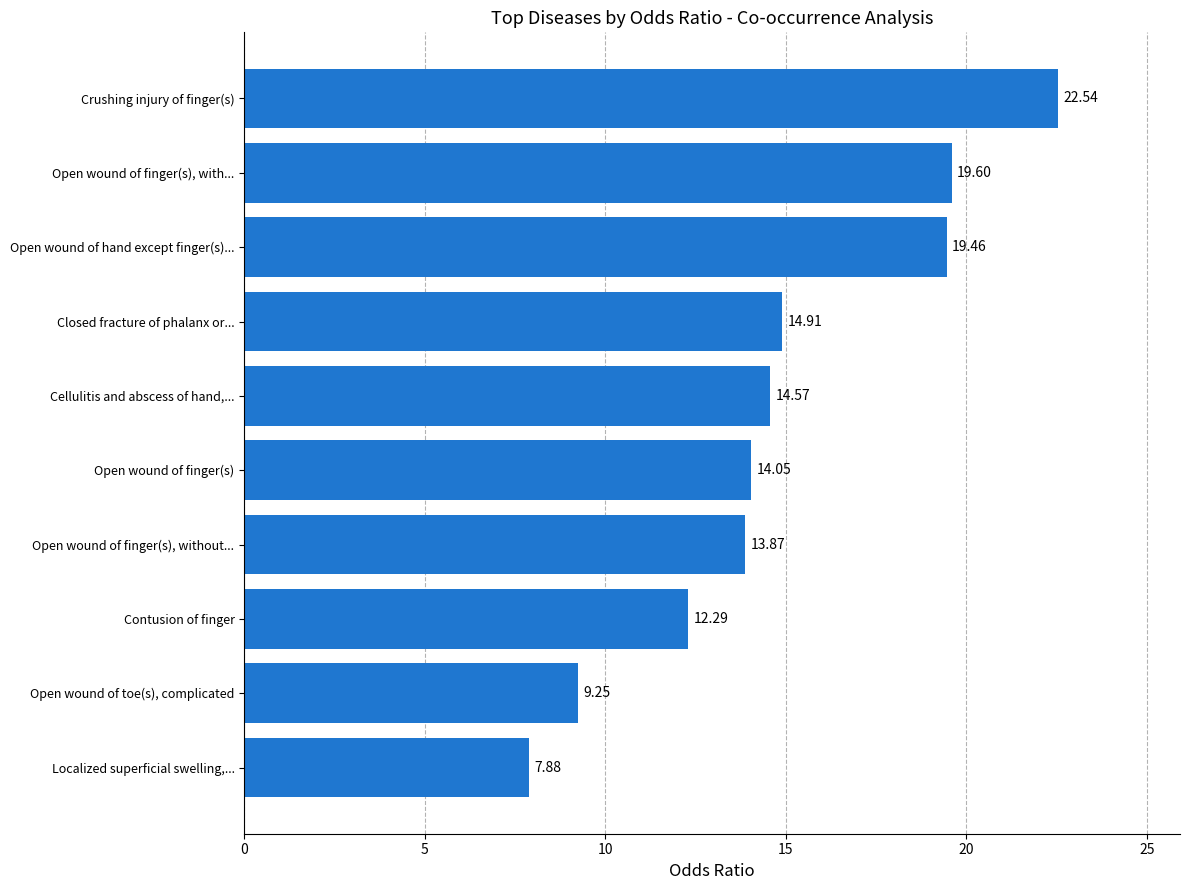

At which label is the value closest to 15?

Closed fracture of phalanx or...